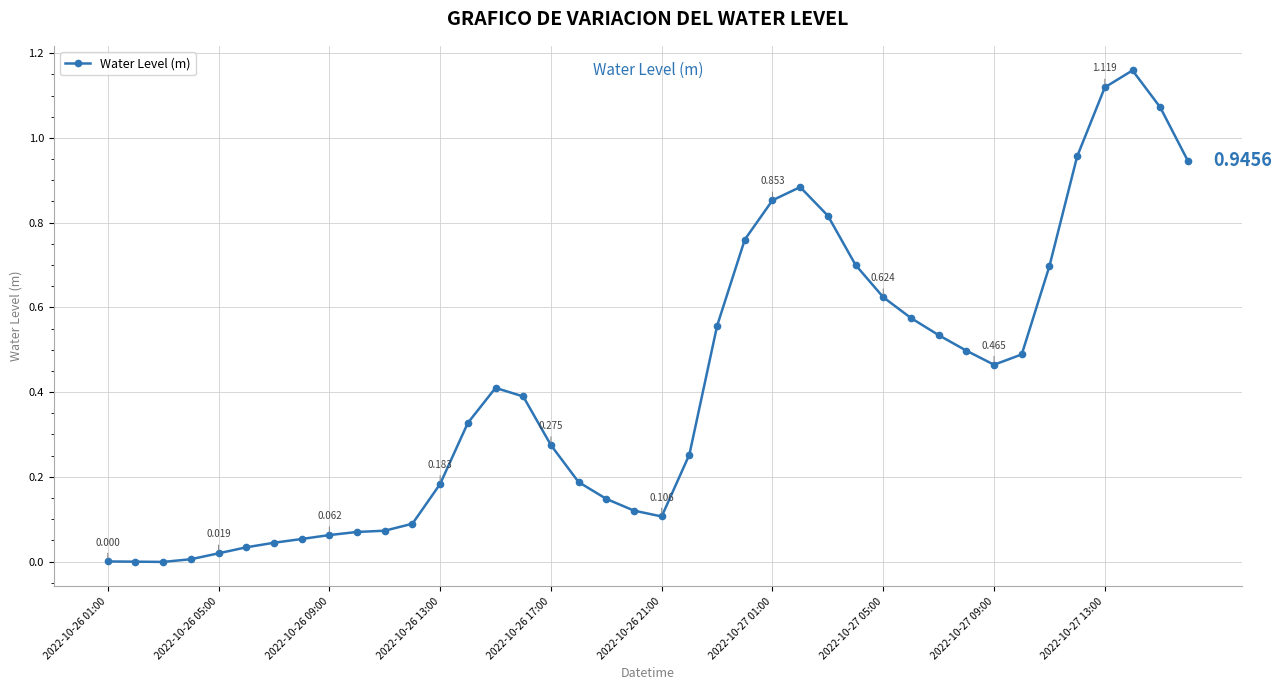

Where does the data first go above 0?

2022-10-26 01:00